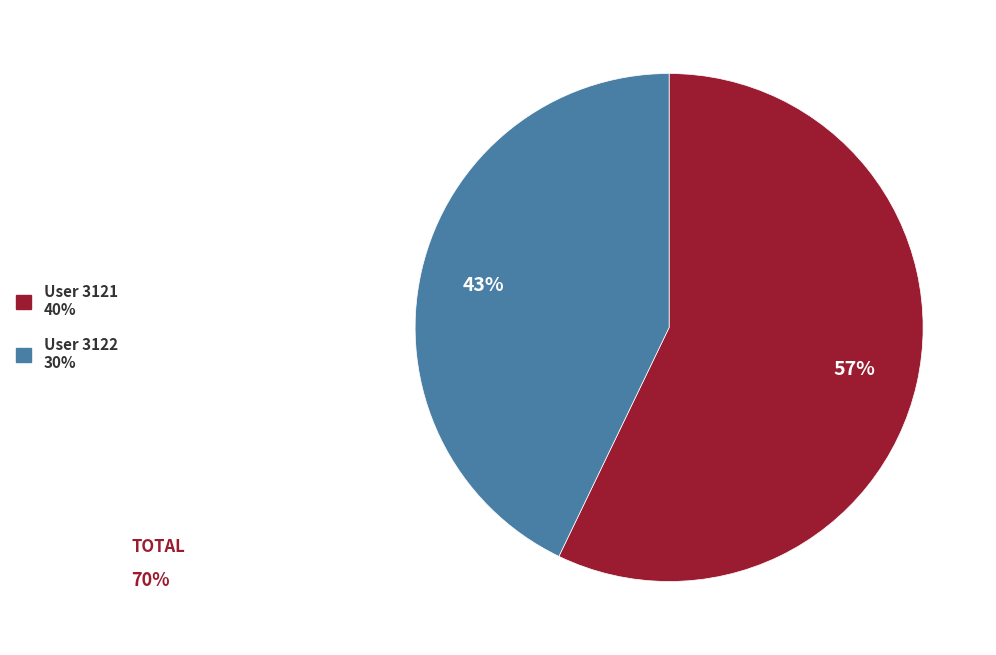

Between User 3122 30% and User 3121 40%, which is larger?

User 3121 40%